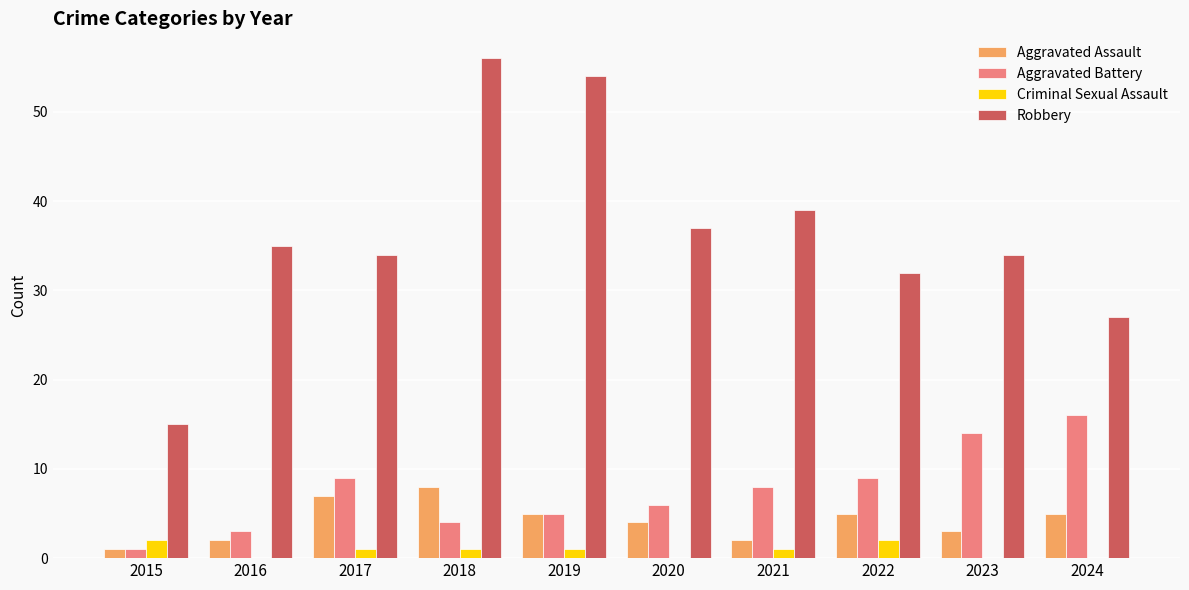

What is the sum of all Aggravated Battery values?

75